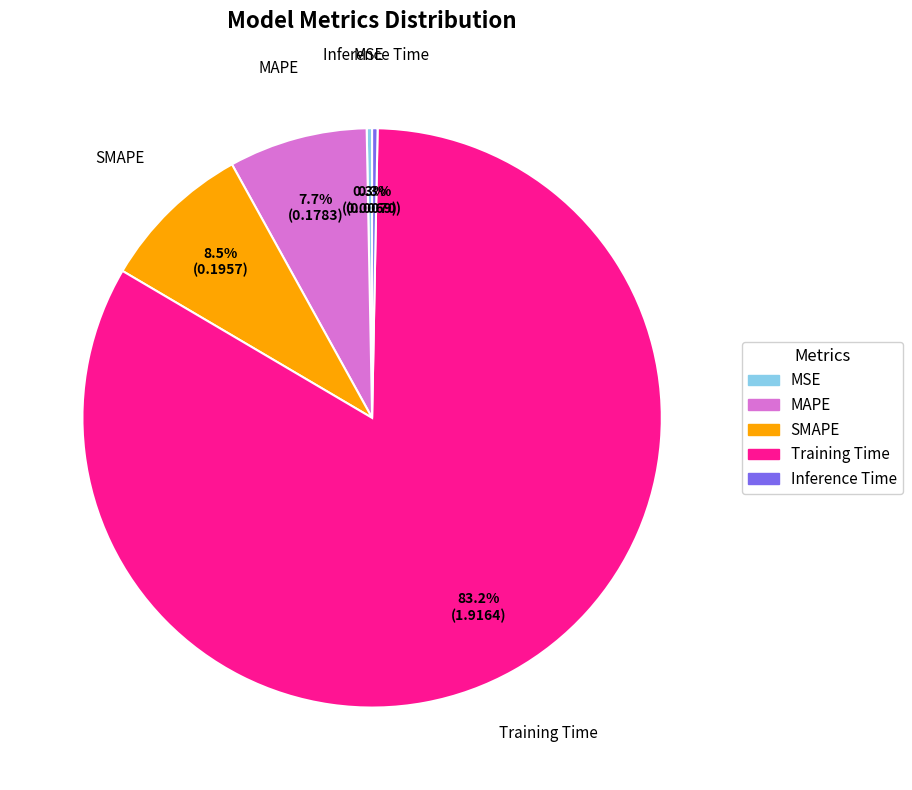

Is it true that SMAPE is 23% of the pie?

False